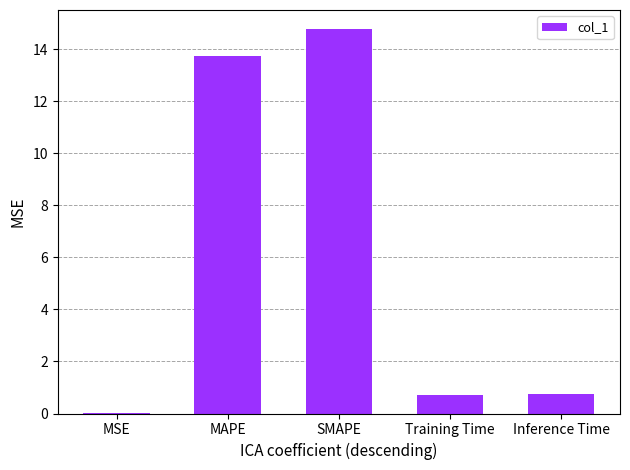

The chart shows a value of 14.8 at SMAPE. True or false?

True